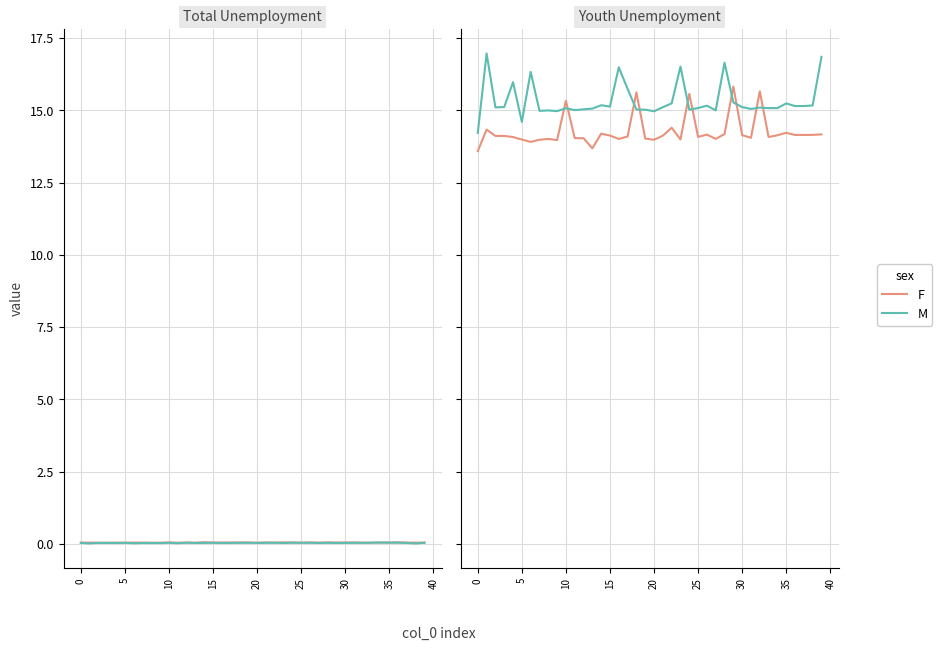

What is the maximum value for F?

15.8